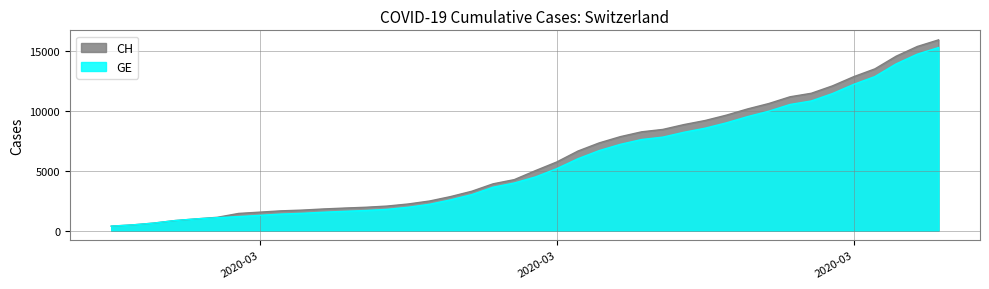

Reading right to left, list all the values displayed in this chart.

CH: 15926	15375	14561	13505	12852	12086	11467	11175	10613	10162	9642	9196	8855	8449	8249	7847	7323	6644	5731	5012	4259	3908	3291	2845	2472	2226	2051	1952	1885	1809	1715	1652	1544	1436	1113	981	840	630	479	375
GE: 15284	14733	13919	12863	12210	11444	10825	10533	9971	9520	9000	8554	8213	7807	7607	7205	6681	6002	5174	4485	3978	3627	3010	2574	2201	1955	1780	1681	1614	1538	1447	1384	1278	1171	1083	981	840	630	479	375